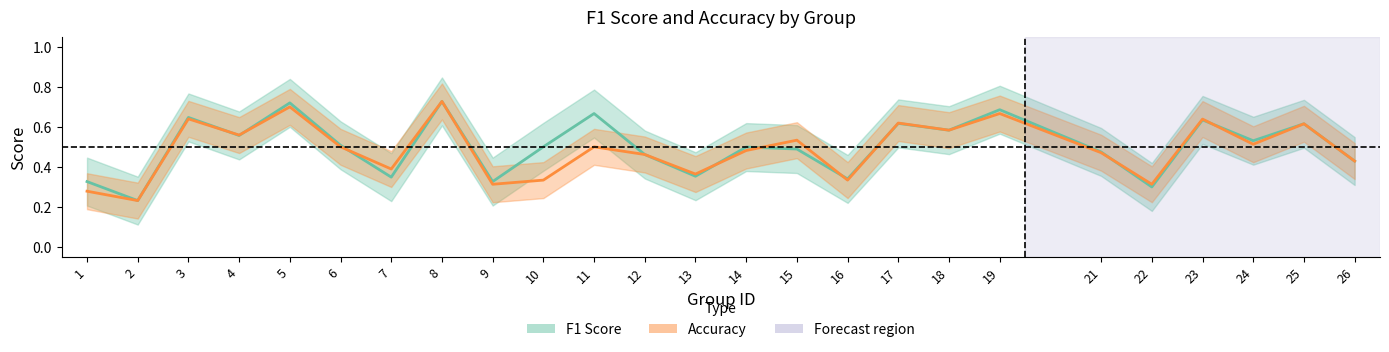

How many interior local valleys does the Accuracy series have?

9